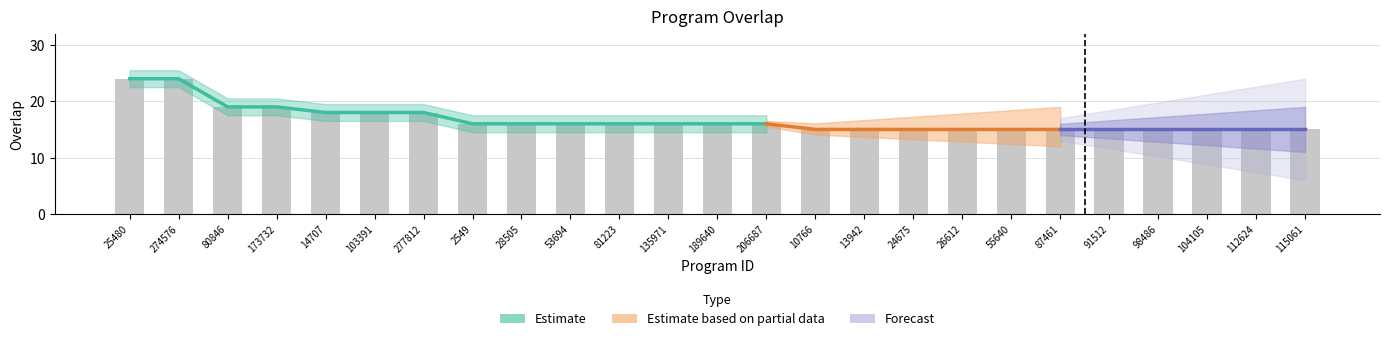

Reading left to right, list all the values displayed in this chart.

24	24	19	19	18	18	18	16	16	16	16	16	16	16	15	15	15	15	15	15	15	15	15	15	15